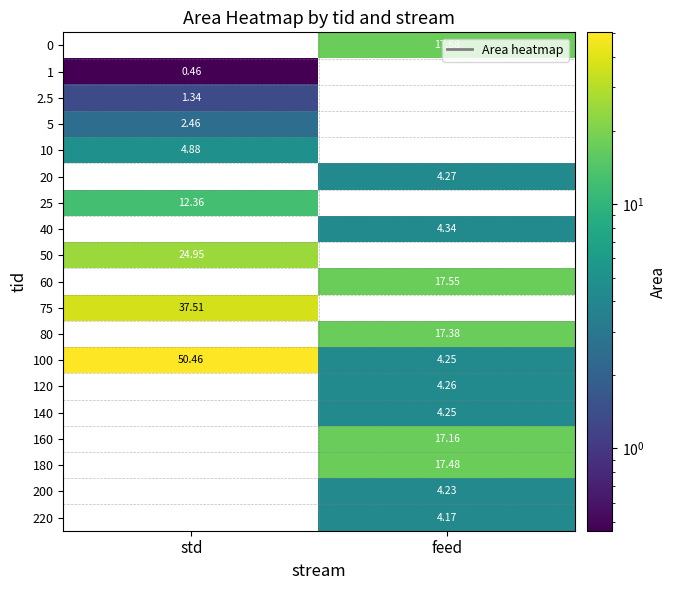

At which label does 100 reach its peak?

std